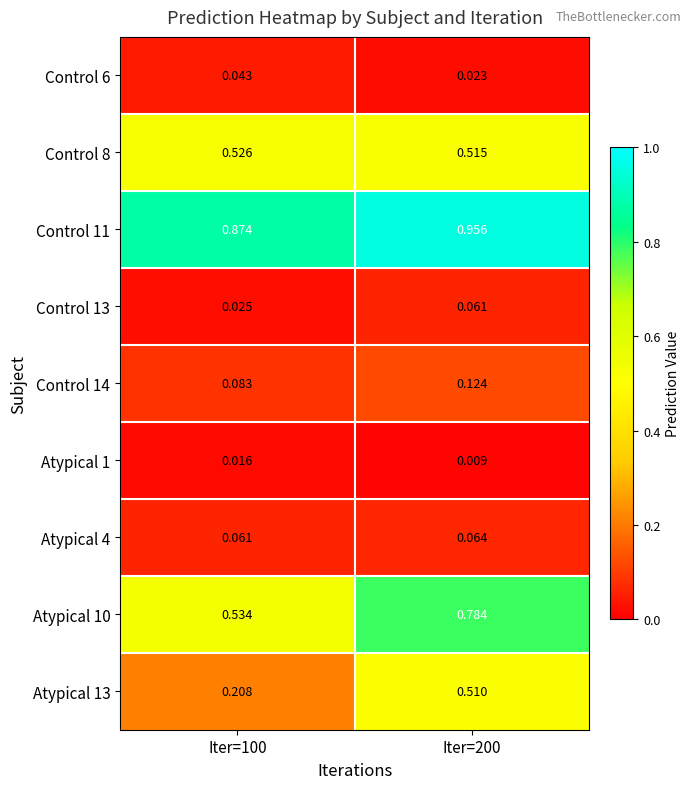

Is the value of Atypical 4 at Iter=200 greater than the value of Atypical 13 at Iter=200?

No